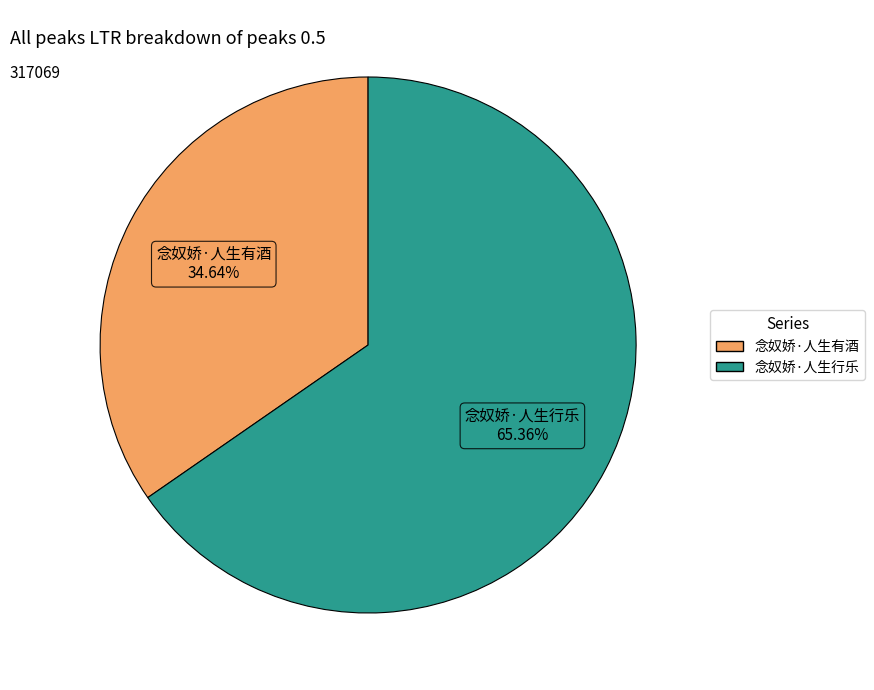

Is it true that 念奴娇·人生有酒 is 28% of the pie?

False